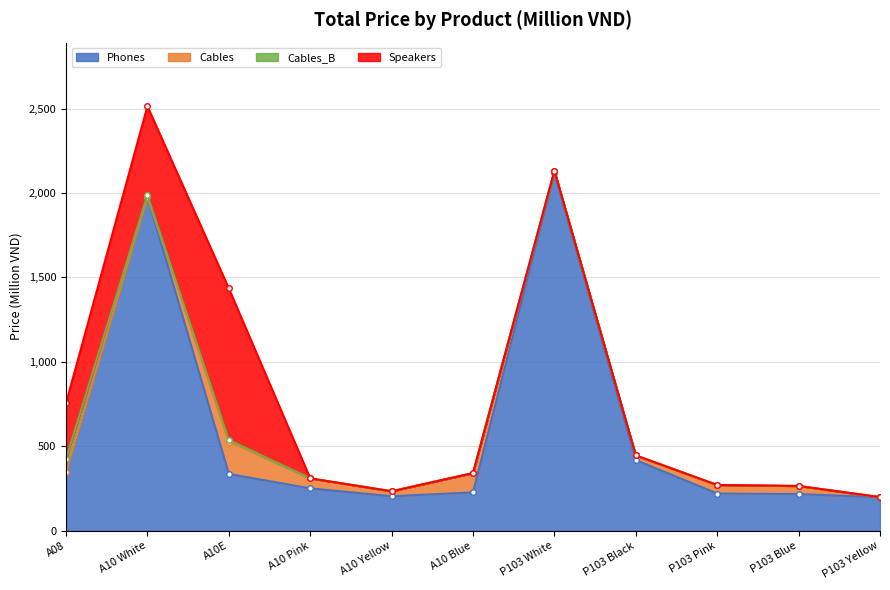

At which label is Phones closest to 1157?

P103 Black